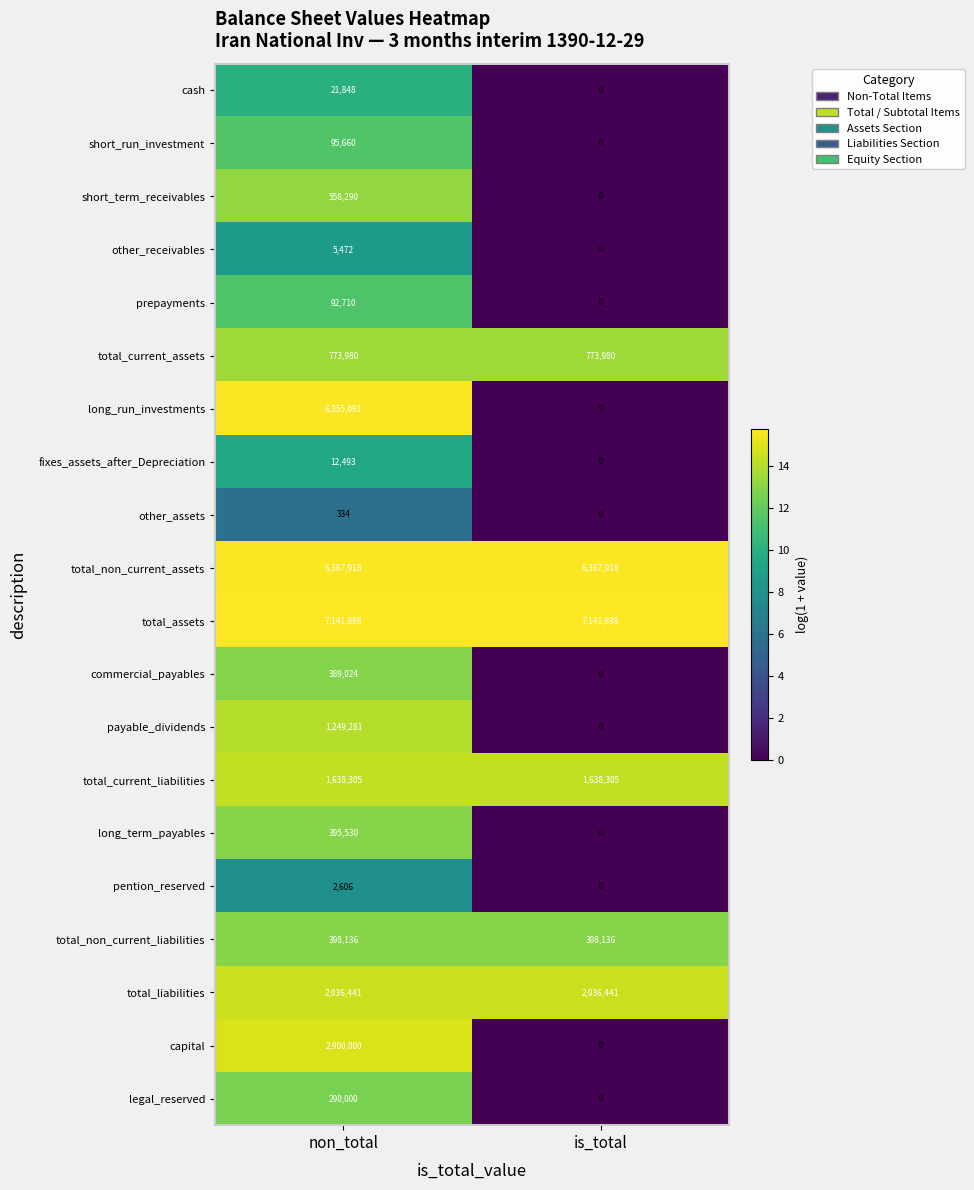

The long_term_payables series shows 123042 at is_total. True or false?

False